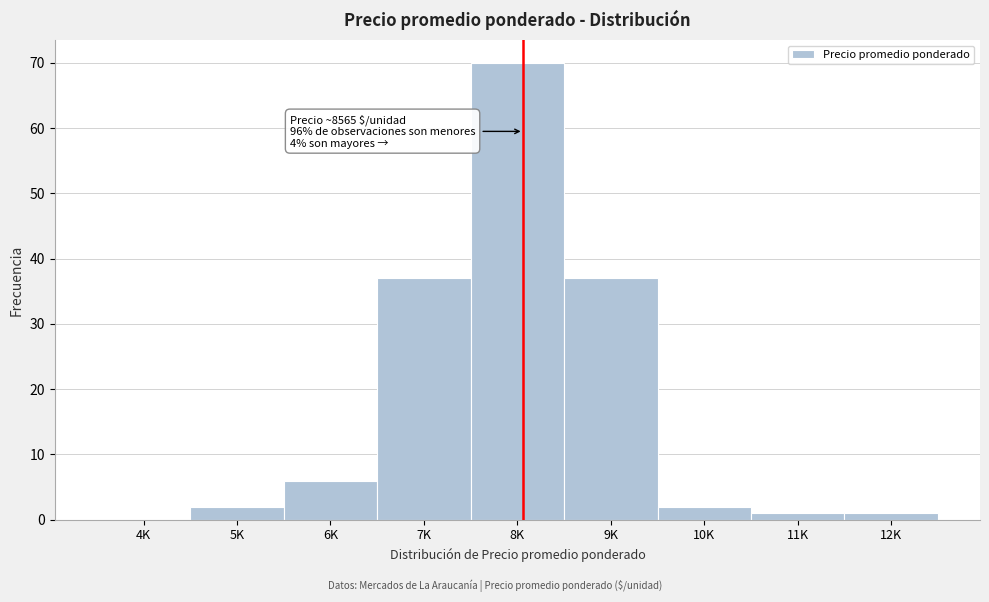

Reading left to right, list all the values displayed in this chart.

4K=0	5K=2	6K=6	7K=37	8K=70	9K=37	10K=2	11K=1	12K=1